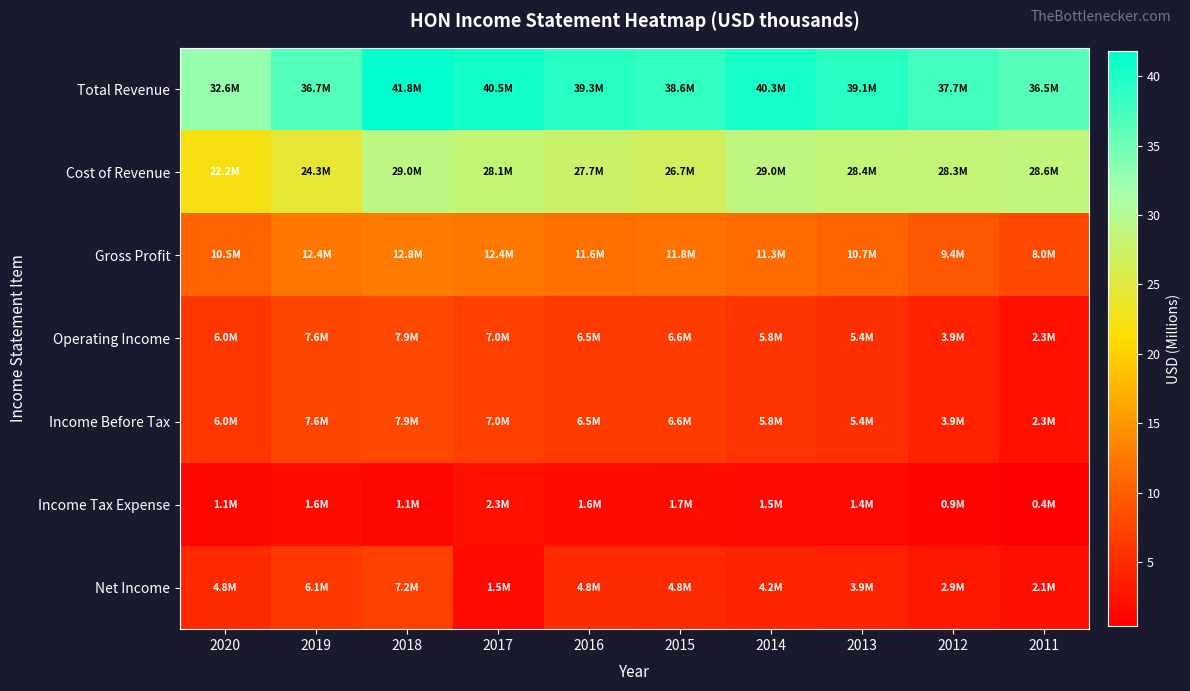

At which category is the sum across all series the highest?

2018